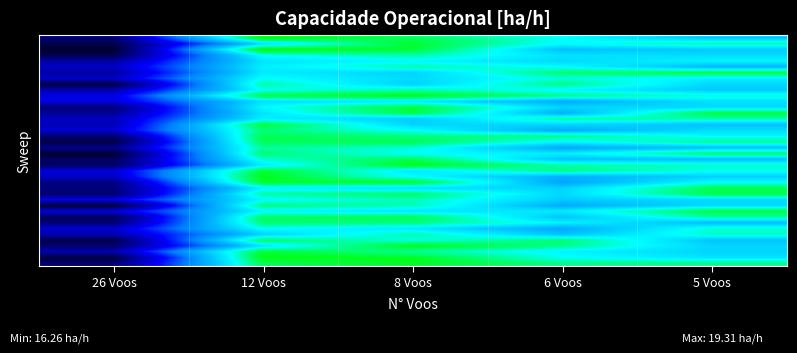

At which category is the sum across all series the highest?

8 Voos